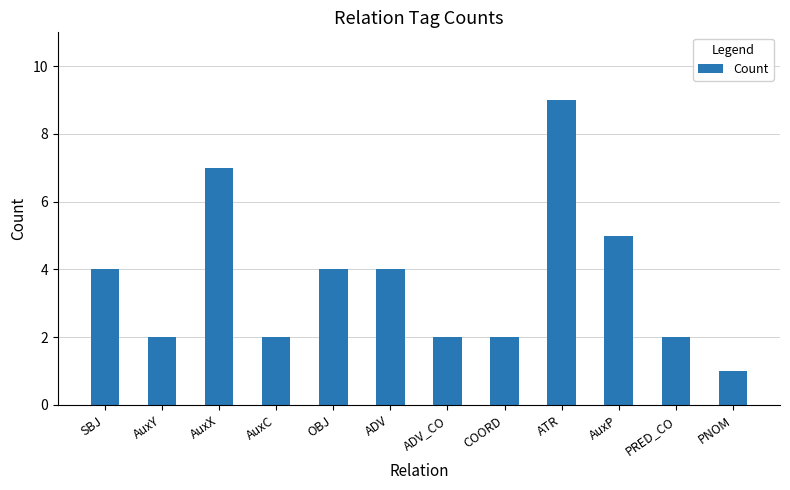

What value does the data have at SBJ?

4